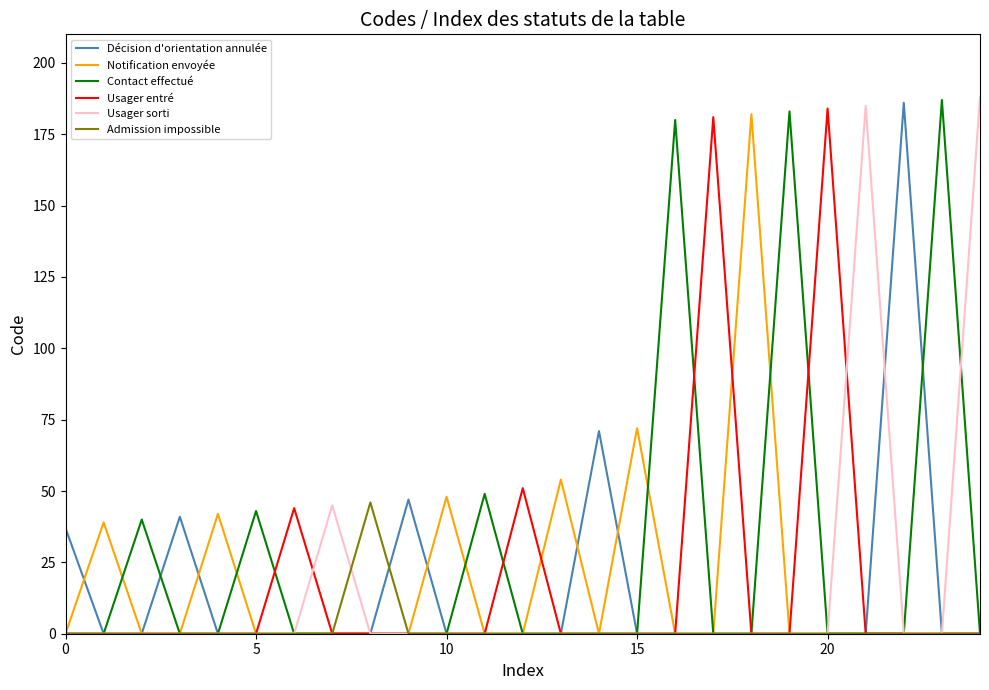

Which series has the largest total across all categories?

Contact effectué